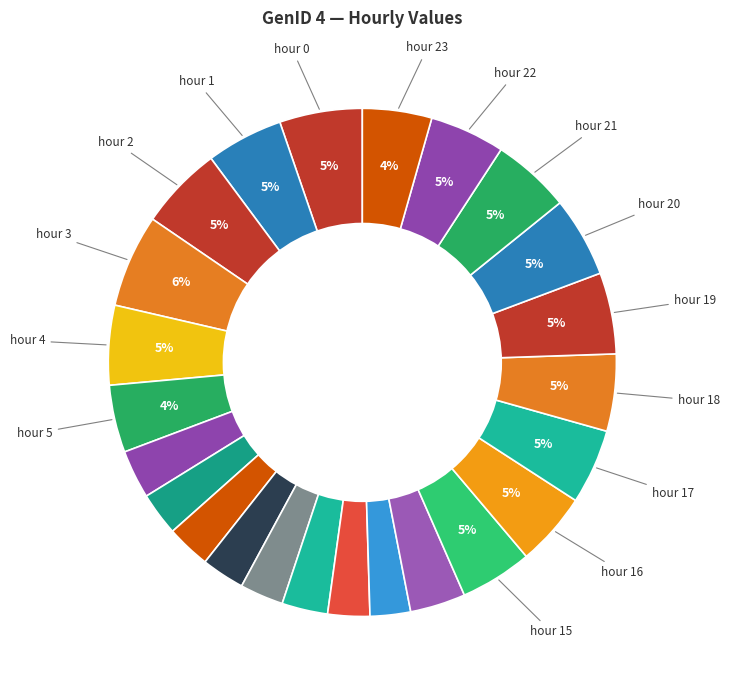

How many segments does this pie chart have?

24